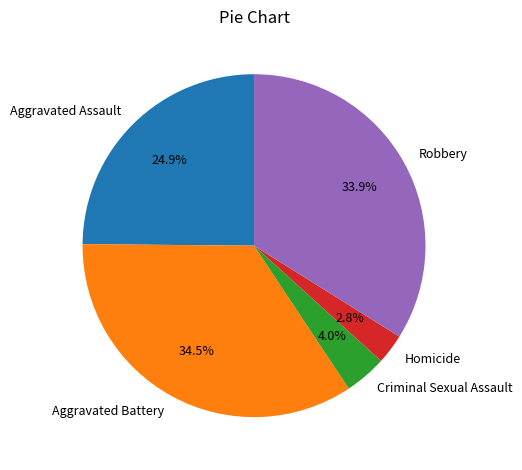

Is the sum of Aggravated Assault and Robbery greater than half?

Yes